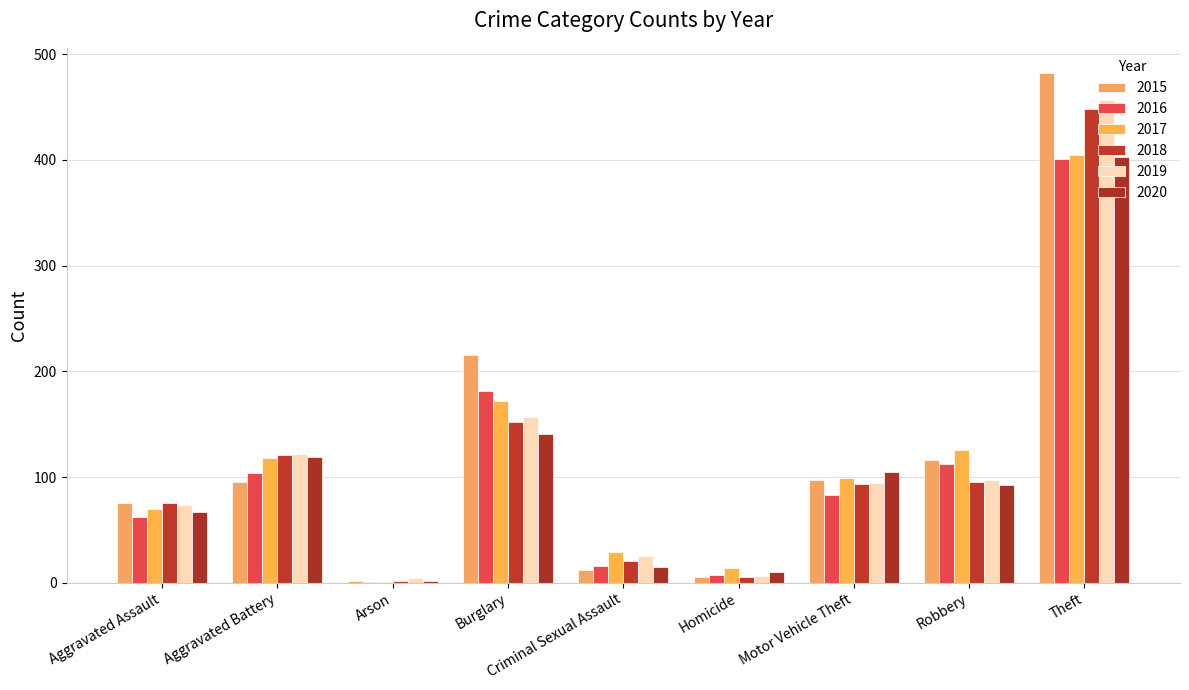

What is the spread (max minus min) of values at Homicide?

9